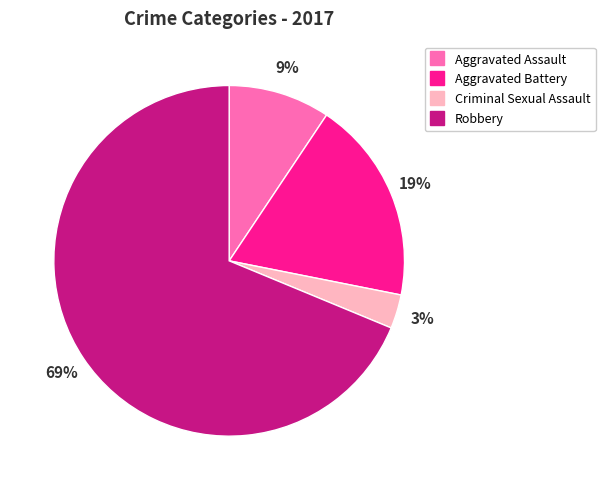

True or false: Aggravated Assault accounts for 9% of the total.

True